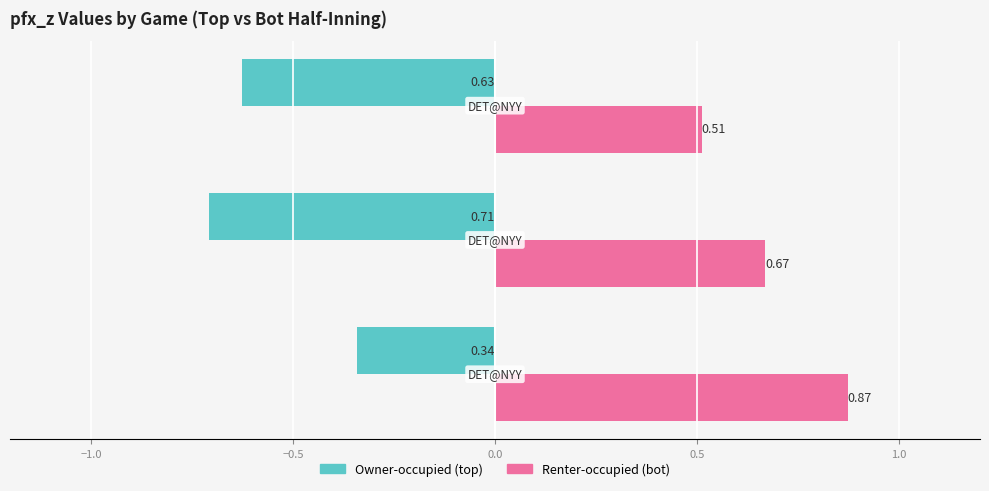

What is the difference between the maximum and minimum values in the Renter-occupied (bot) series?

0.4